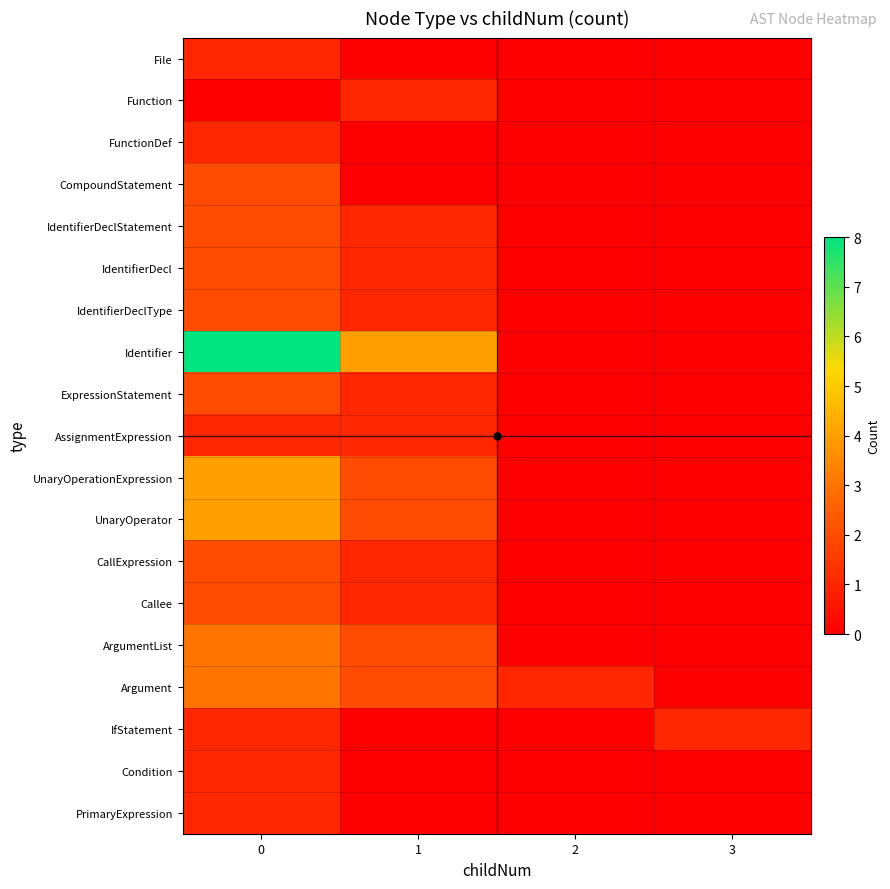

List the series in order of their peak value, highest first.

Identifier, UnaryOperationExpression, UnaryOperator, ArgumentList, Argument, CompoundStatement, IdentifierDeclStatement, IdentifierDecl, IdentifierDeclType, ExpressionStatement, CallExpression, Callee, File, Function, FunctionDef, AssignmentExpression, IfStatement, Condition, PrimaryExpression